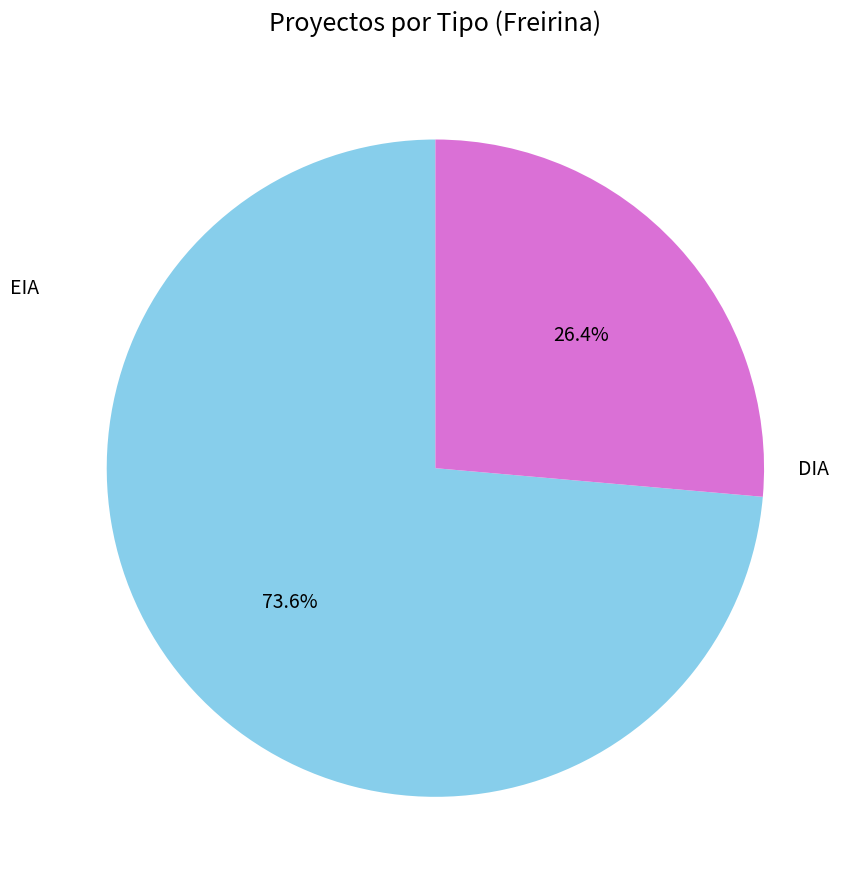

How many segments does this pie chart have?

2